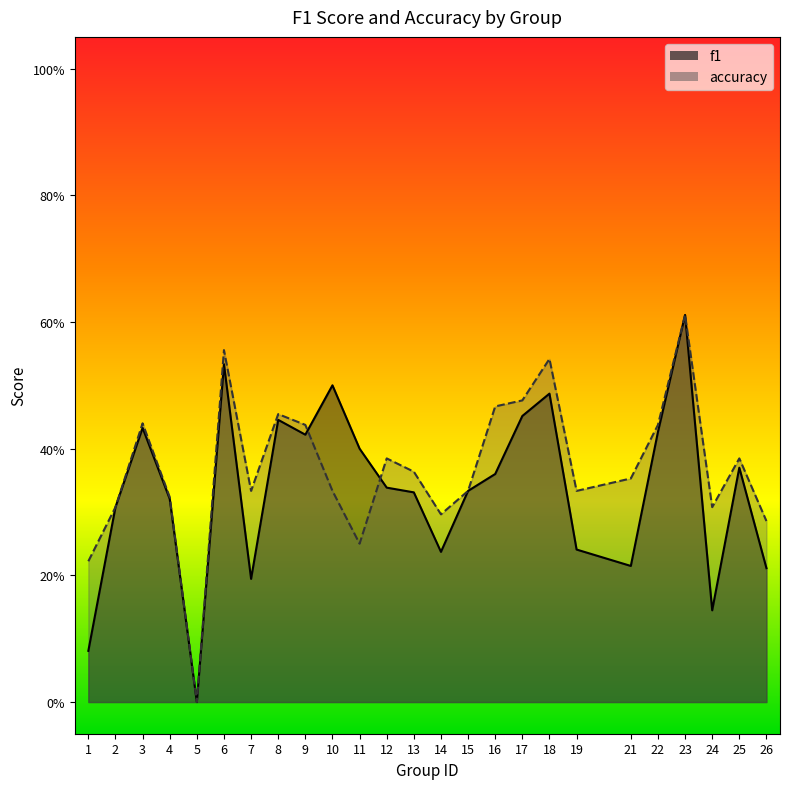

What are all the series names shown in the legend?

f1, accuracy